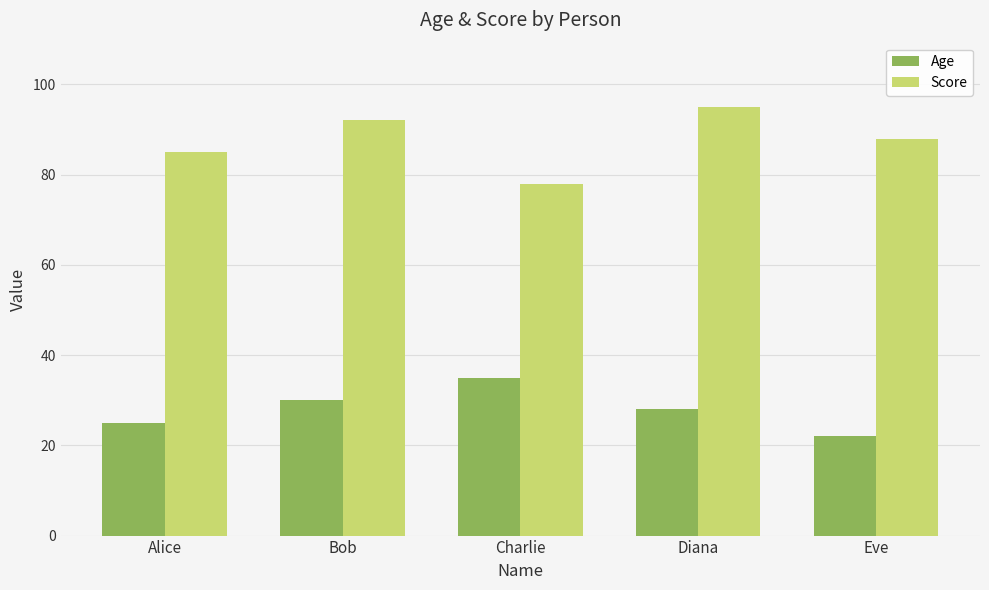

Count the Age values in the range 25 to 30.

3